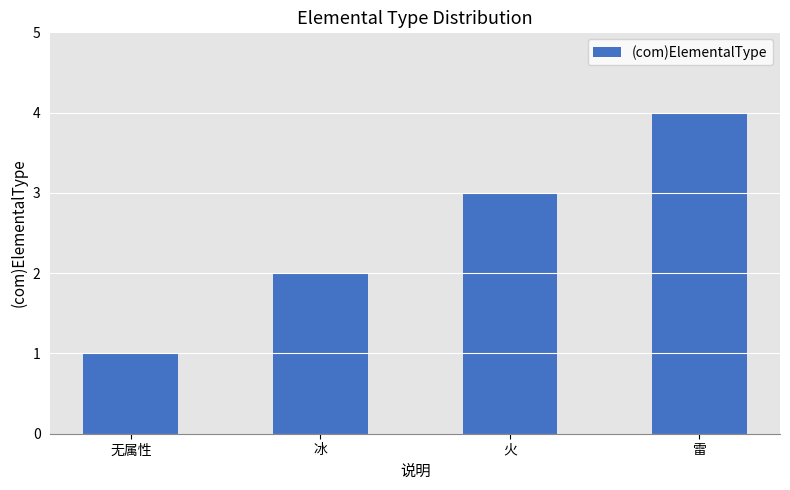

Which category has the highest value across all series?

雷